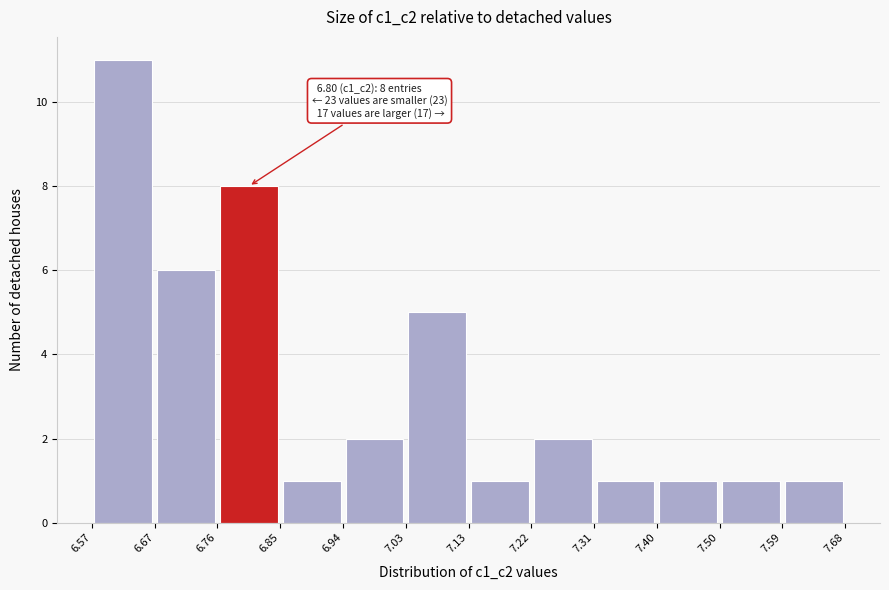

Which range on the x-axis has the tallest bar?

6.57 to 6.67